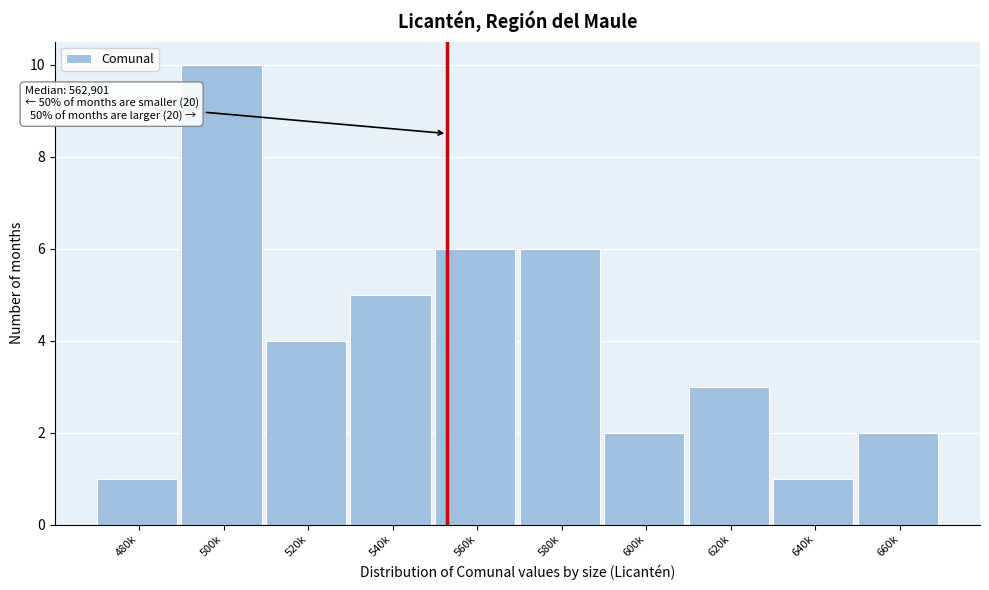

Reading left to right, extract all data points from this chart.

480k=1	500k=10	520k=4	540k=5	560k=6	580k=6	600k=2	620k=3	640k=1	660k=2